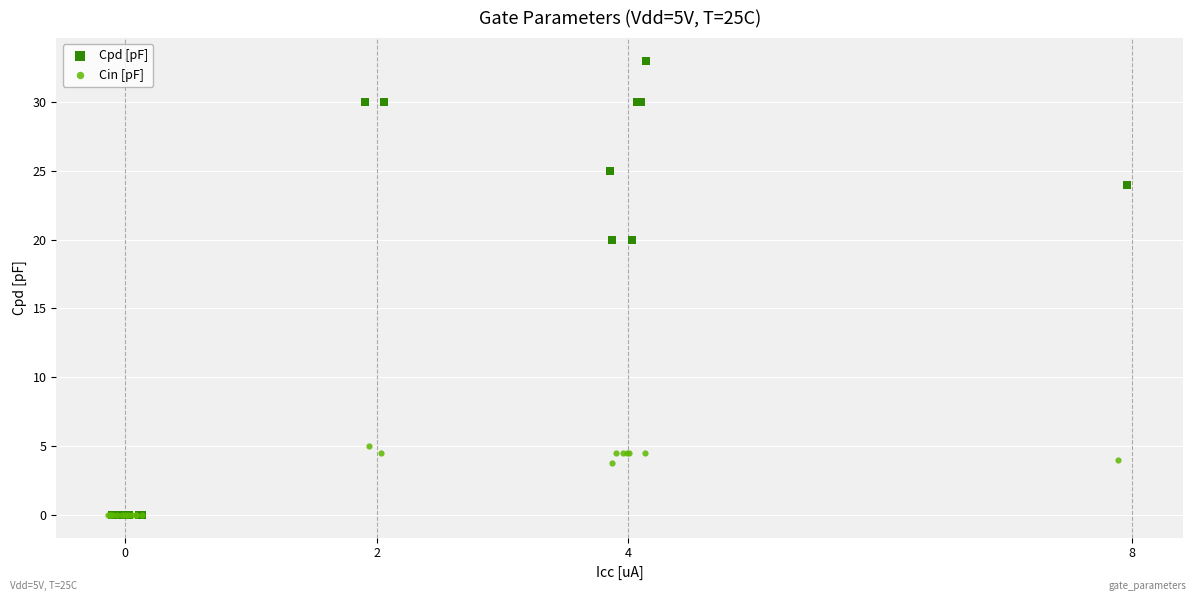

Which series has the largest Y range (max minus min)?

Cpd [pF]